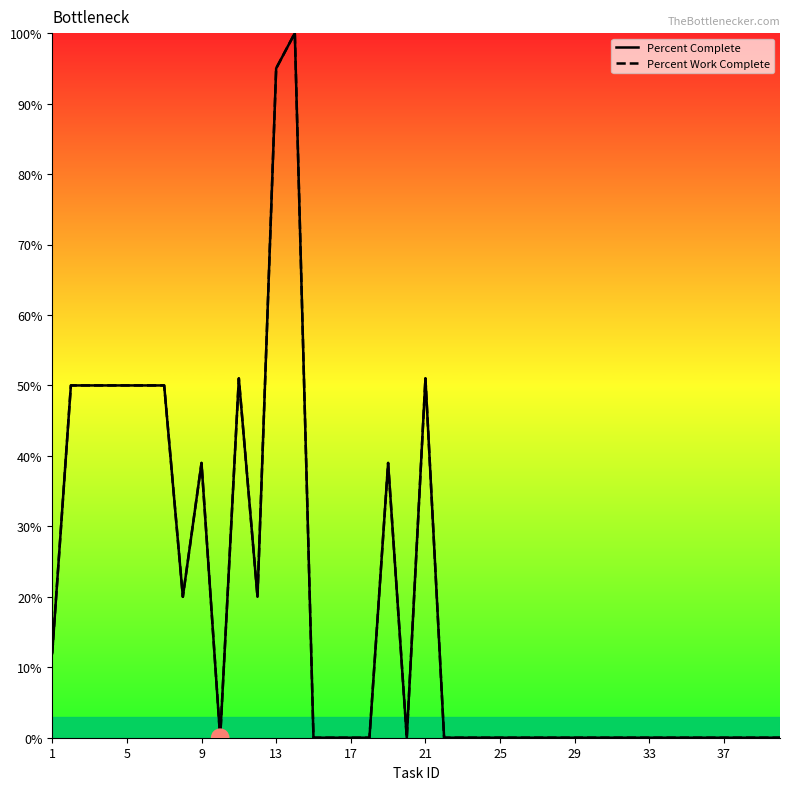

Which series has the largest total across all categories?

Percent Complete